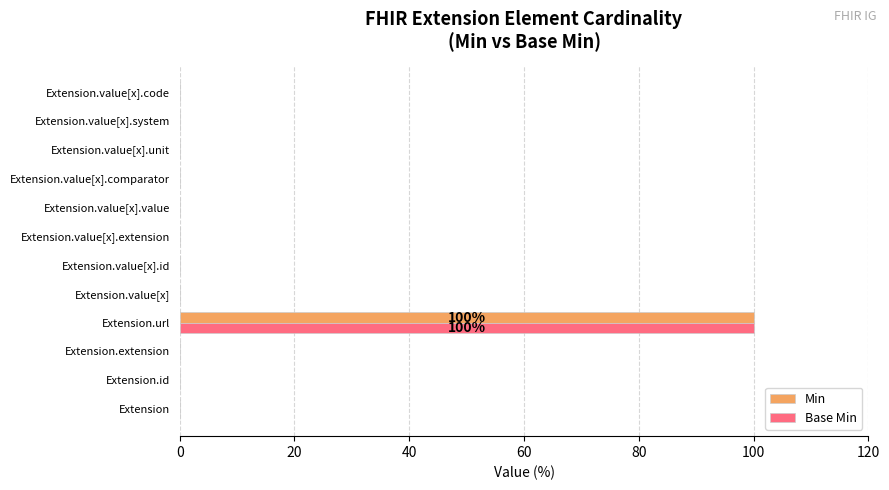

True or false: Min has a value of 0 at Extension.value[x].code.

True